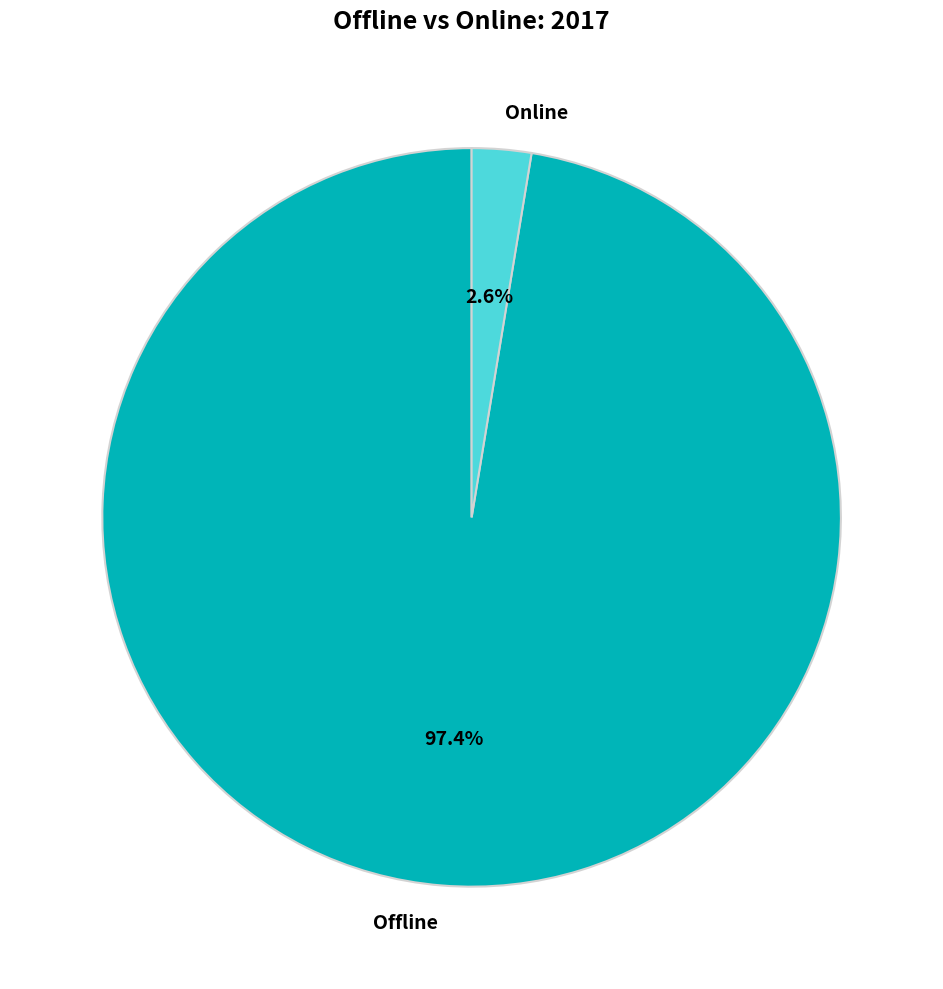

Approximately how many times larger is the value at Offline compared to Online?

37.5